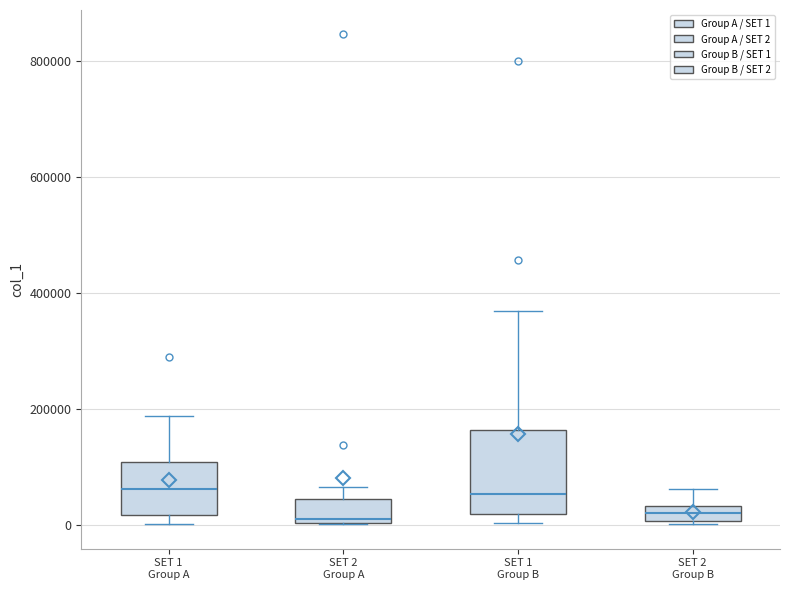

Where is the lower edge of the box for SET 2 Group A on the y-axis? The values are not printed on the chart, so give them approximately, as read against the axis.

0